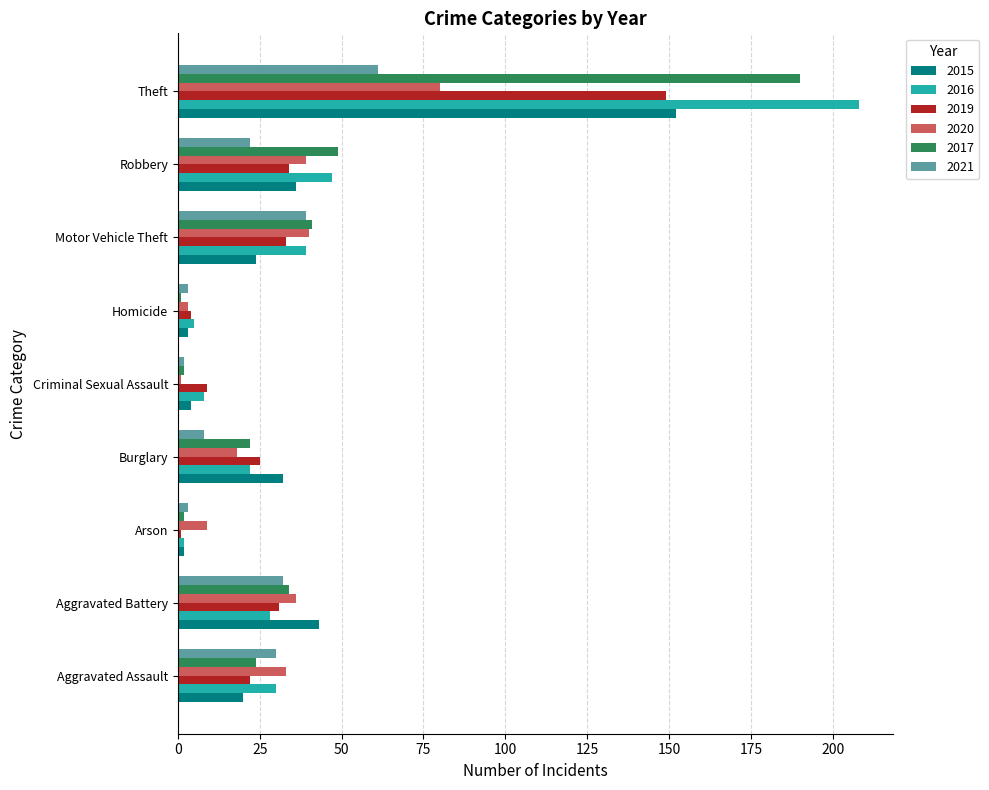

Which series has the widest spread of values?

2016